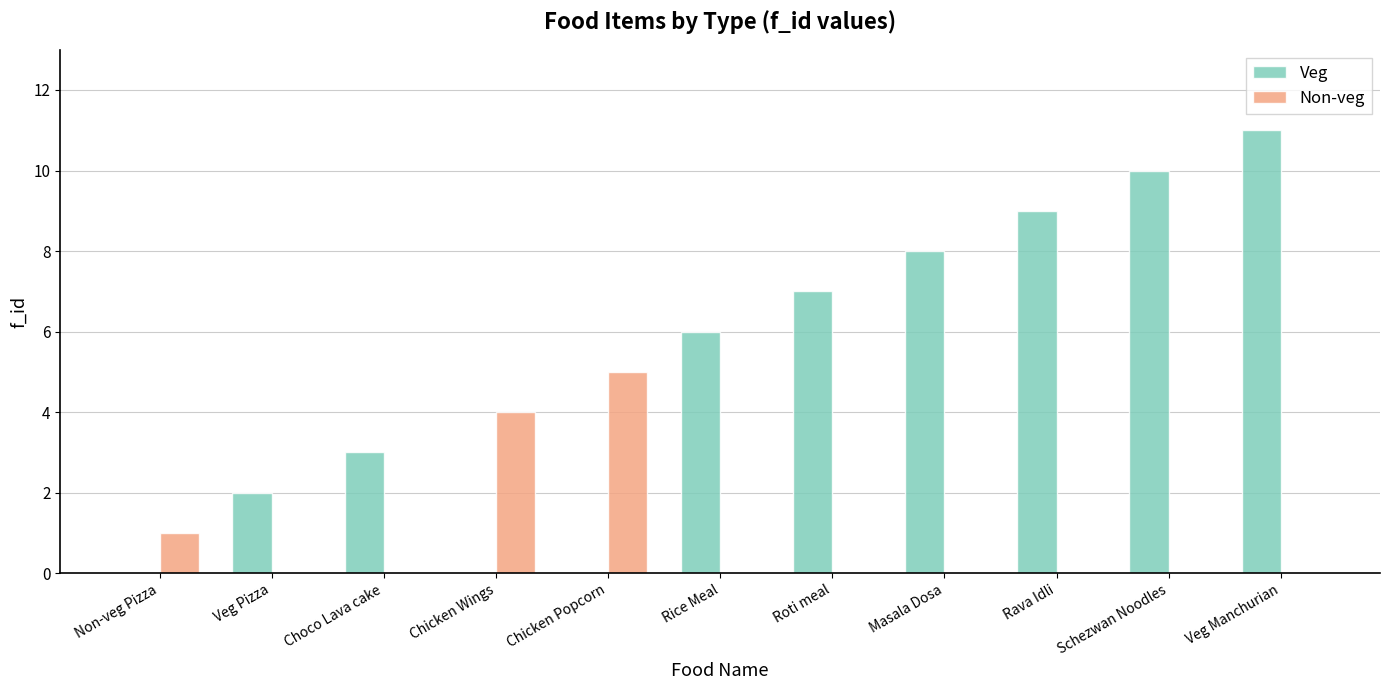

How many groups of bars are there?

11